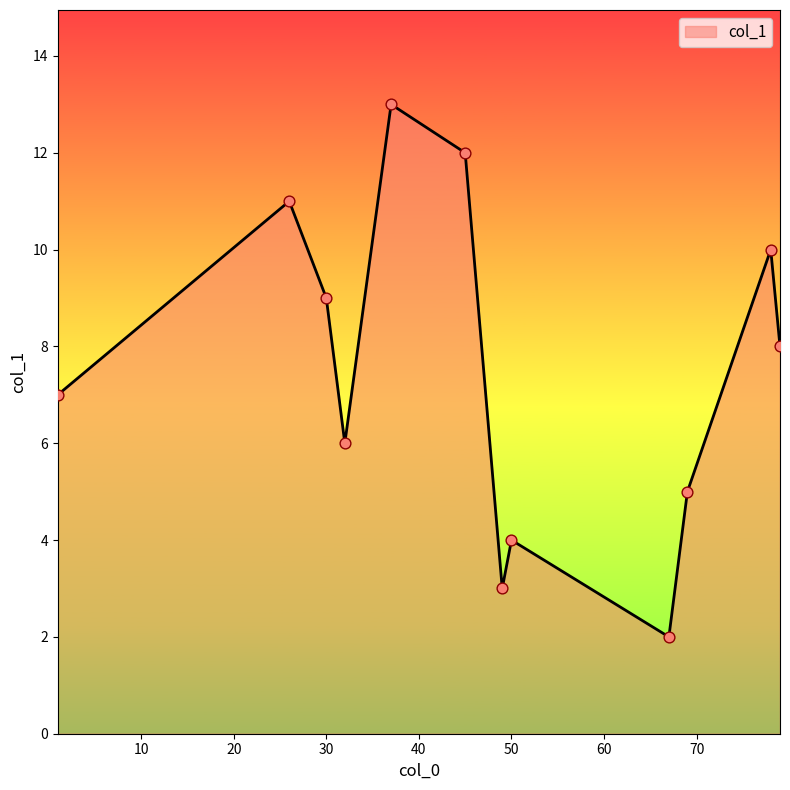

What is the difference between the maximum and minimum values?

11.0